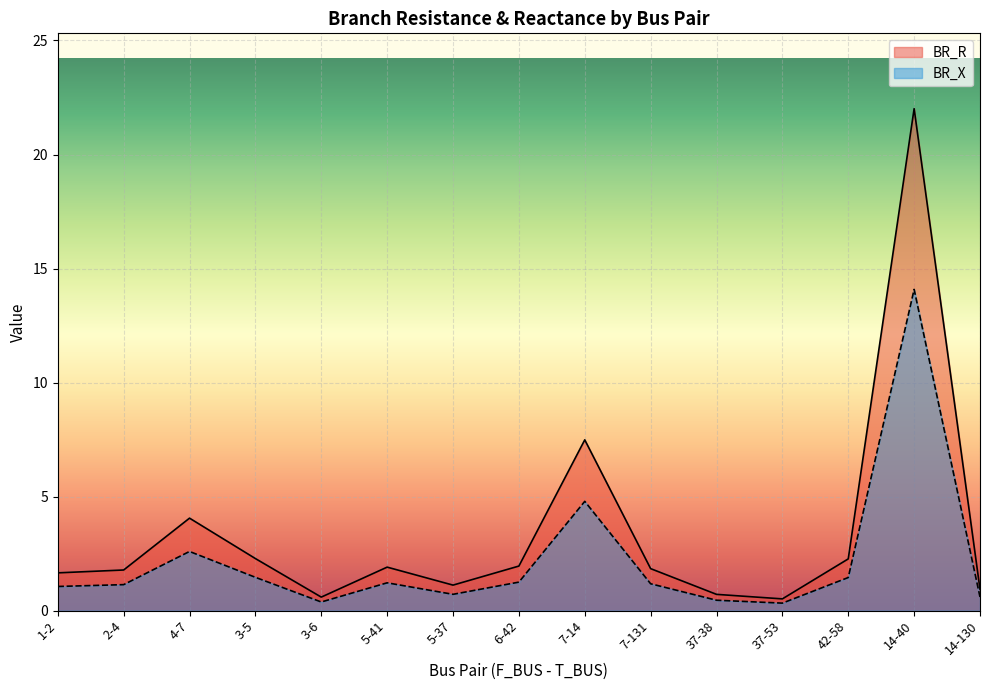

How many values in the BR_X series are below 1?

5